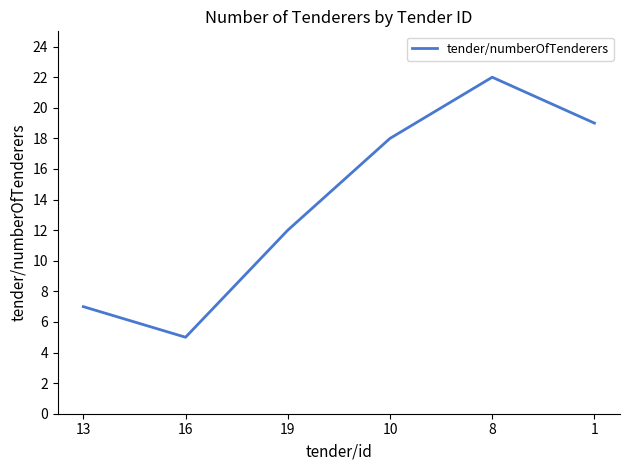

What is the change in value from 16 to 19?

+7